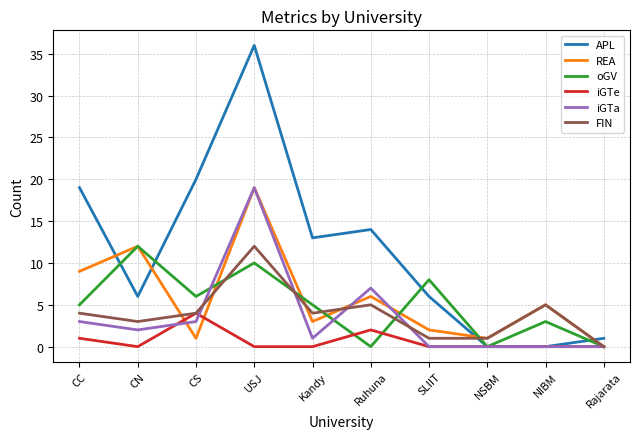

At which label does REA first exceed 5?

CC